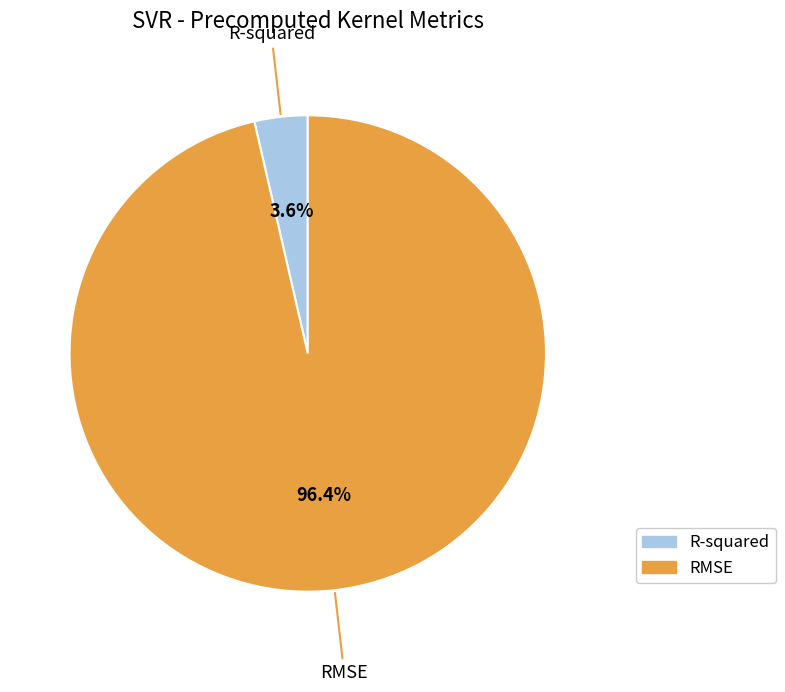

To the nearest percent, what percentage of the pie is RMSE?

96%